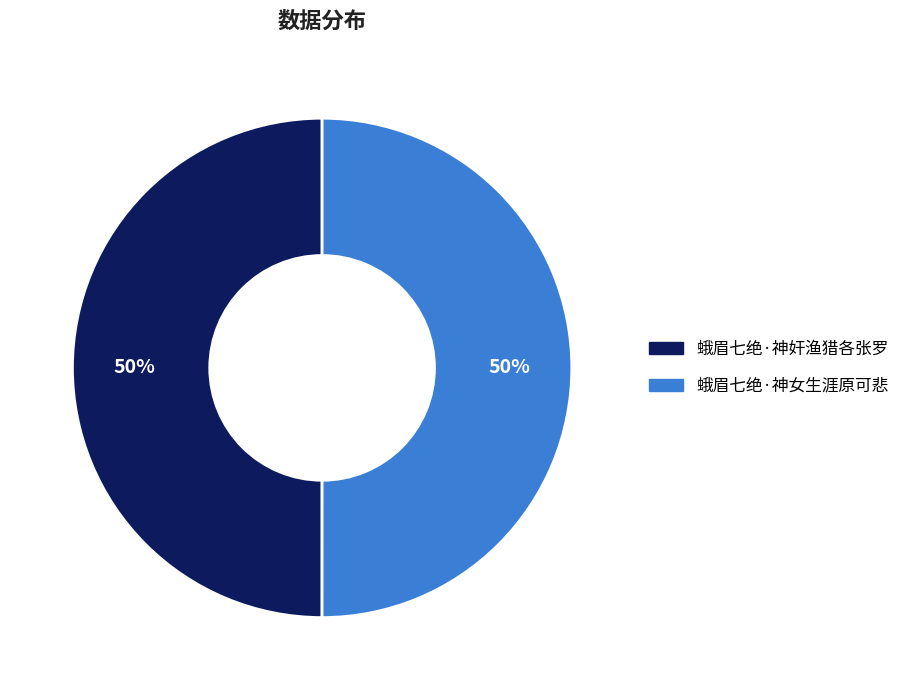

To the nearest percent, what portion does 蛾眉七绝·神女生涯原可悲 represent?

50%